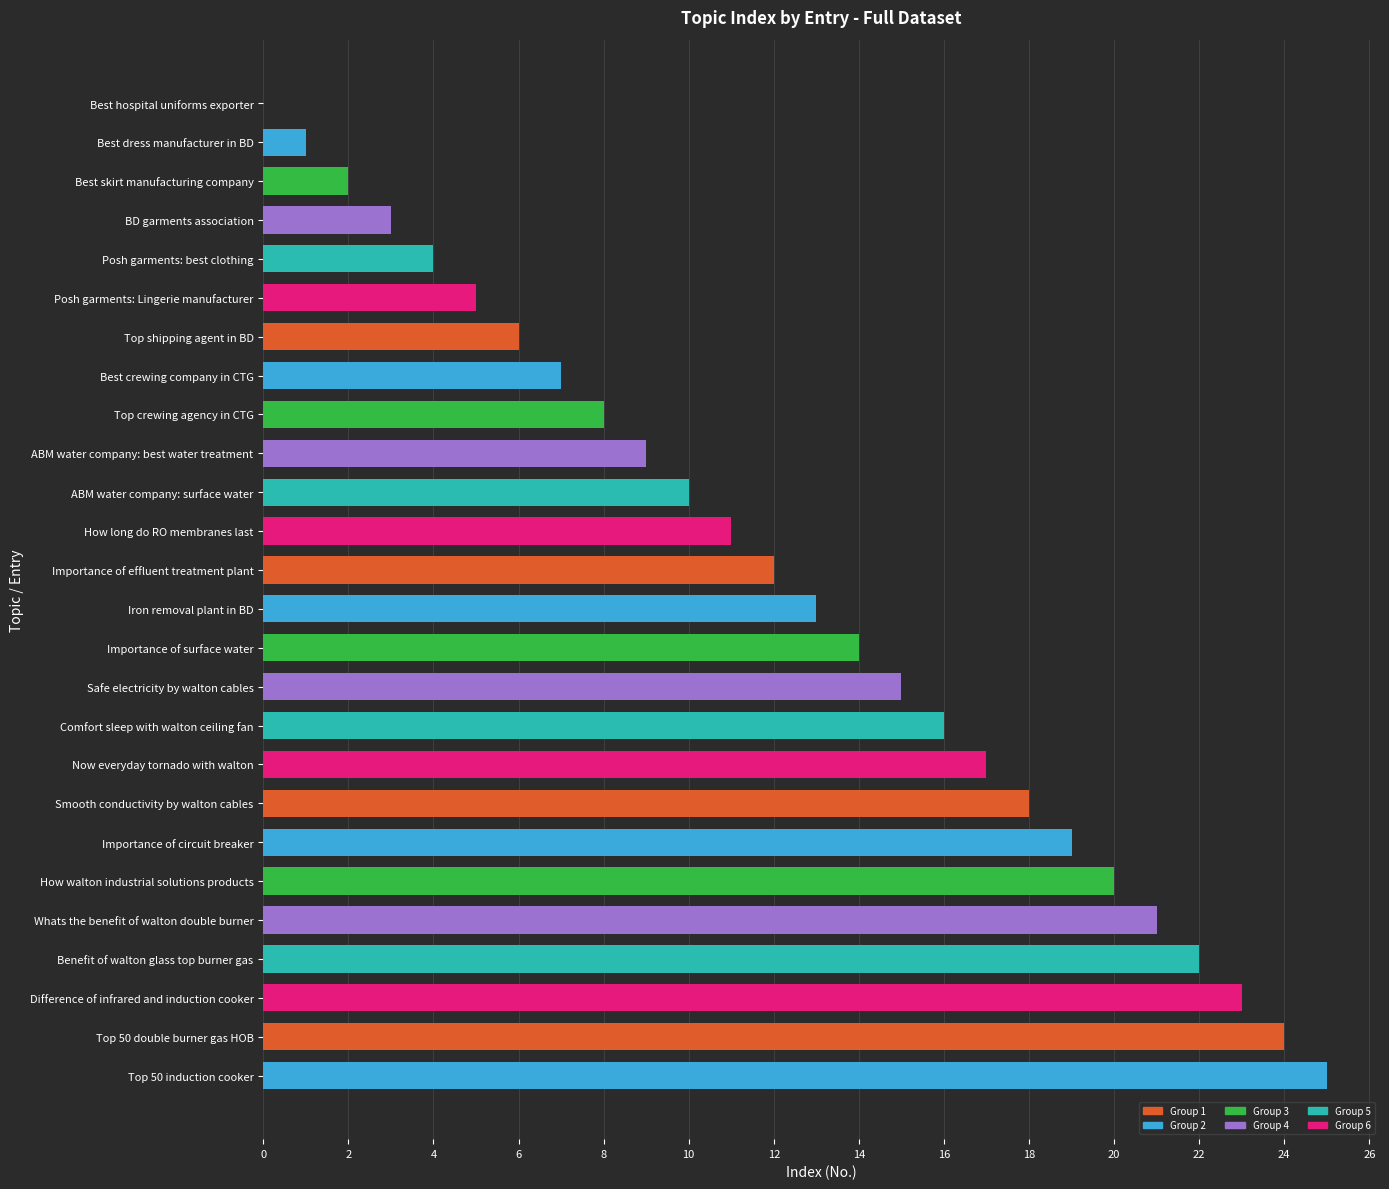

What is the ratio of the value at Benefit of walton glass top burner gas to the value at Top shipping agent in BD?

3.7